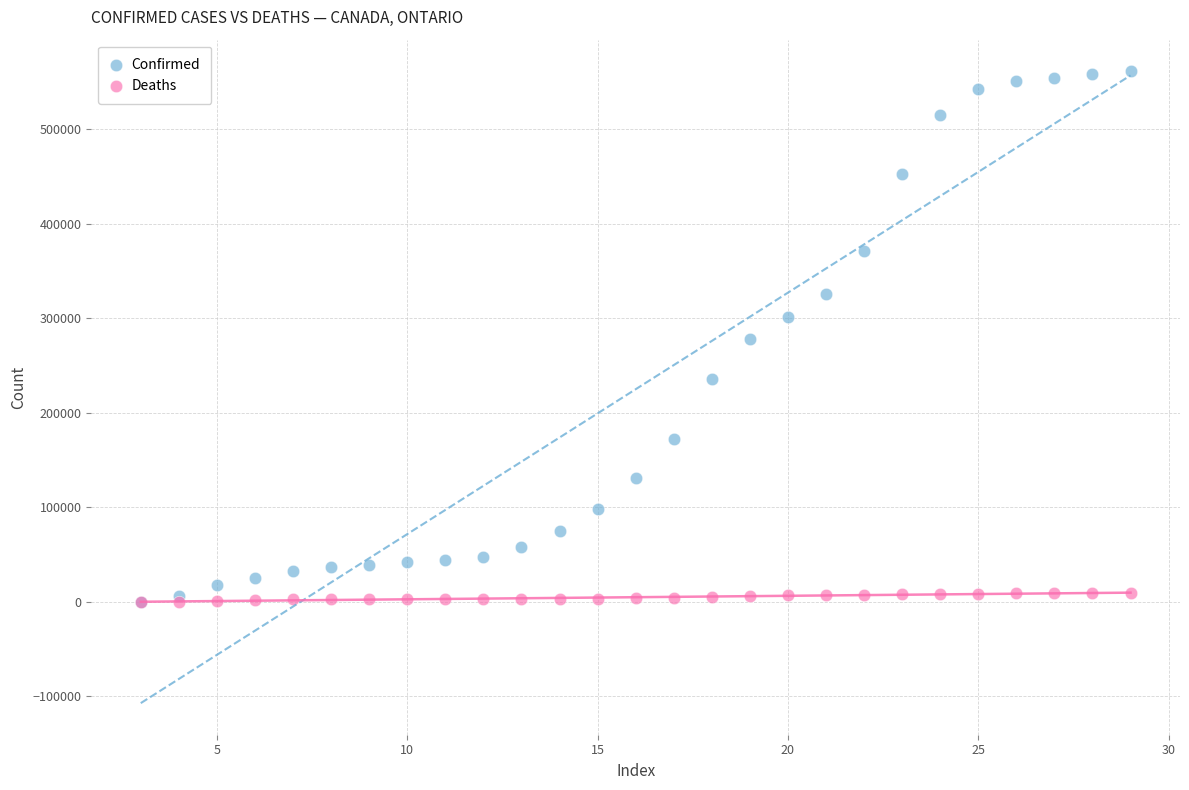

Which series contains the highest Y value?

Confirmed